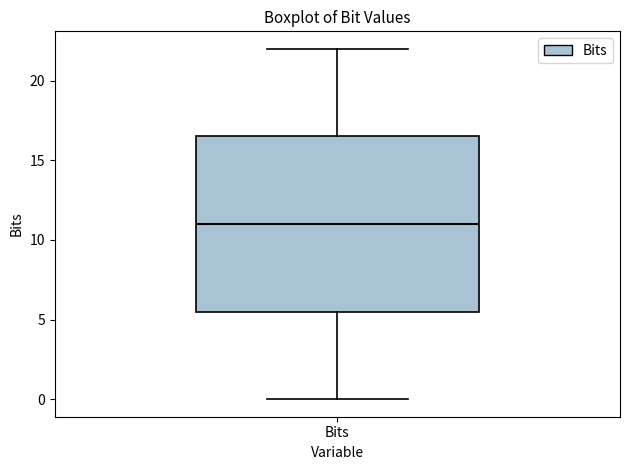

Transcribe this box plot: give where the median line is, the range the box spans, and where the two whiskers end, as read against the y-axis. The values are not printed on the chart, so give them approximately, as read against the axis.

median 11.0, box 5.5 to 16.5, whiskers 0.0 to 22.0